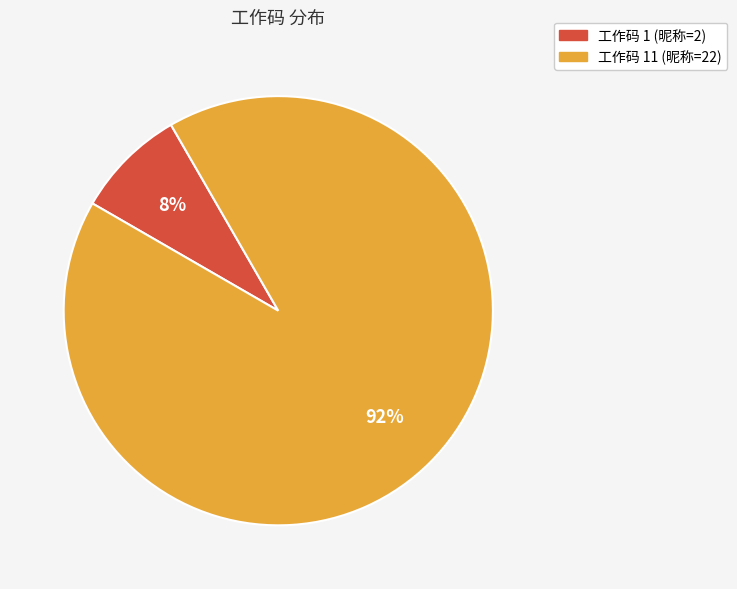

Is there any slice that represents more than half of the pie?

Yes